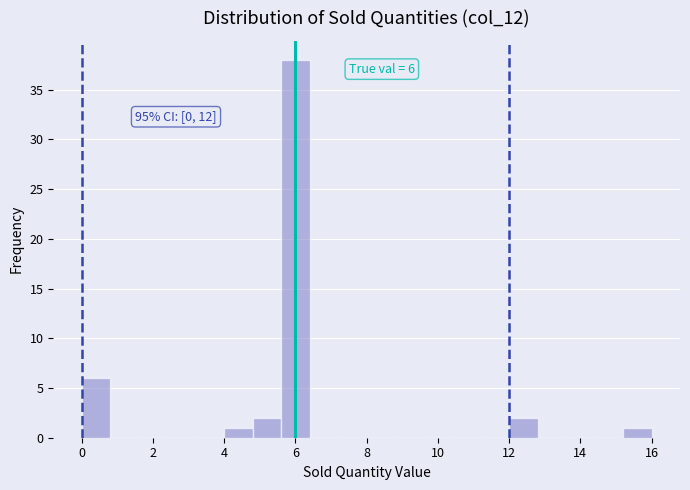

Which range on the x-axis has the tallest bar?

5.6 to 6.4